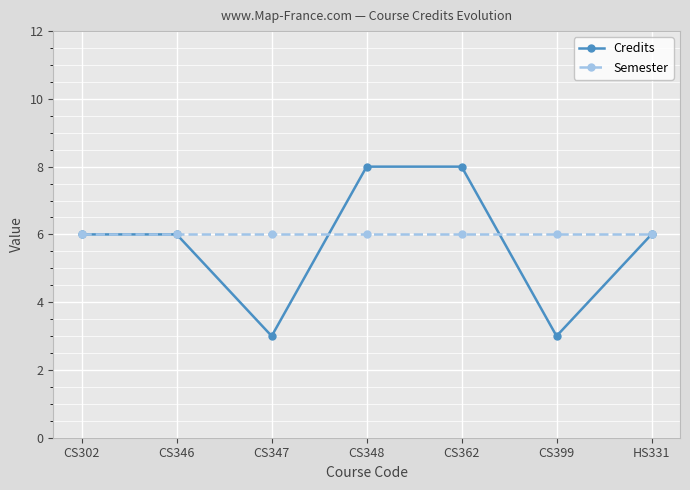

What value does the Credits series have at CS399?

3